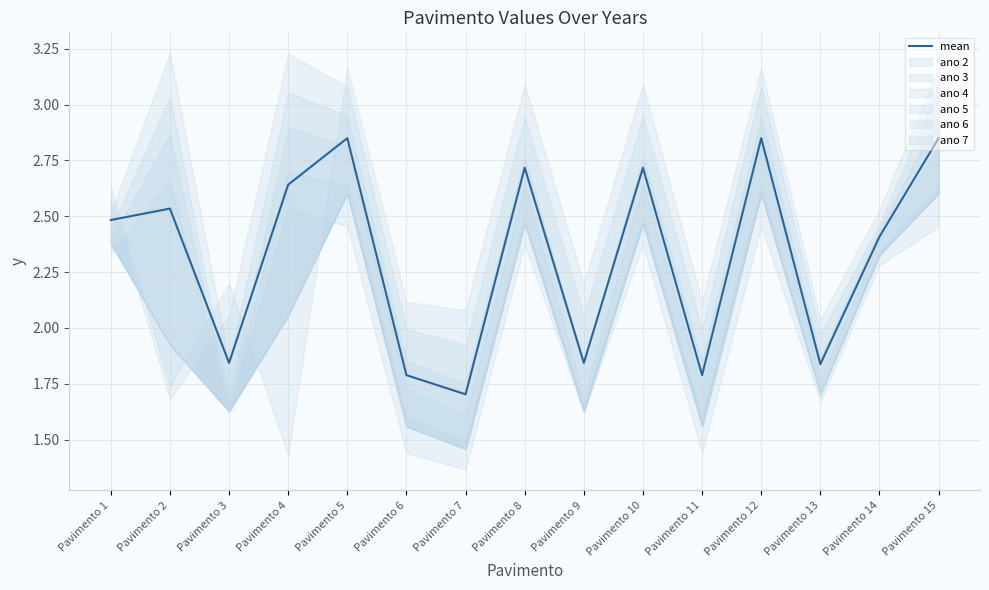

True or false: the data shows 1.8 at Pavimento 13.

True